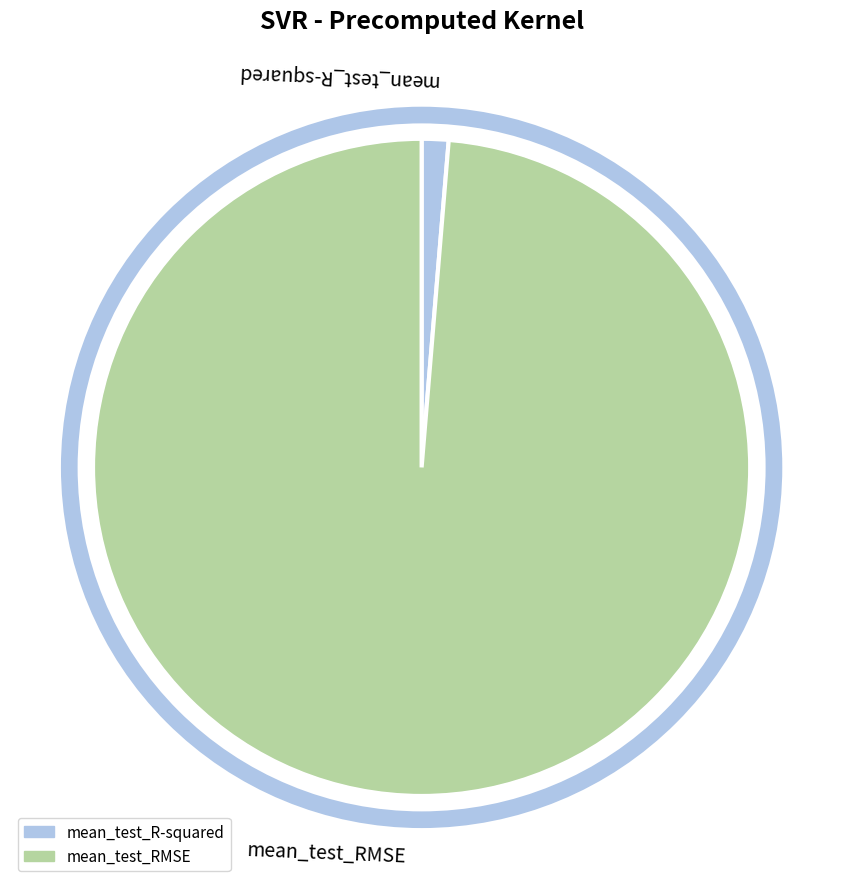

Is it true that mean_test_R-squared is 11% of the pie?

False